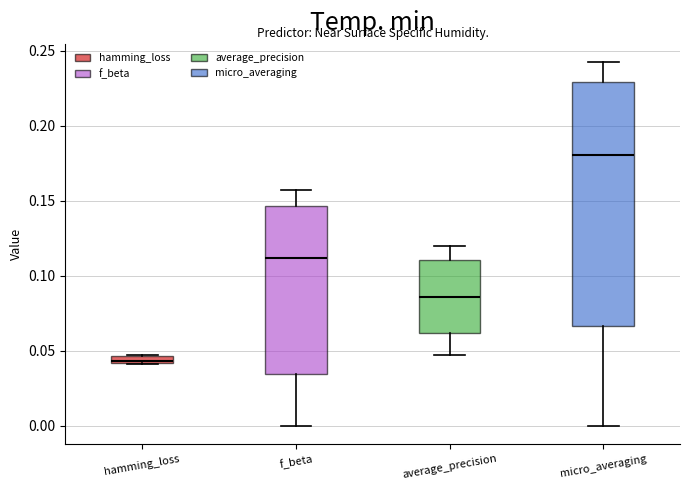

Which box has the lowest median line?

hamming_loss